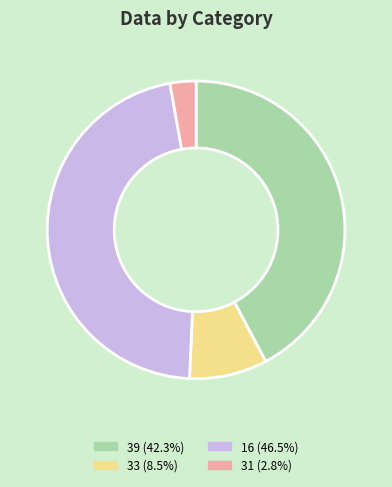

What is the ratio of the value at 16 (46.5%) to the value at 33 (8.5%)?

5.5